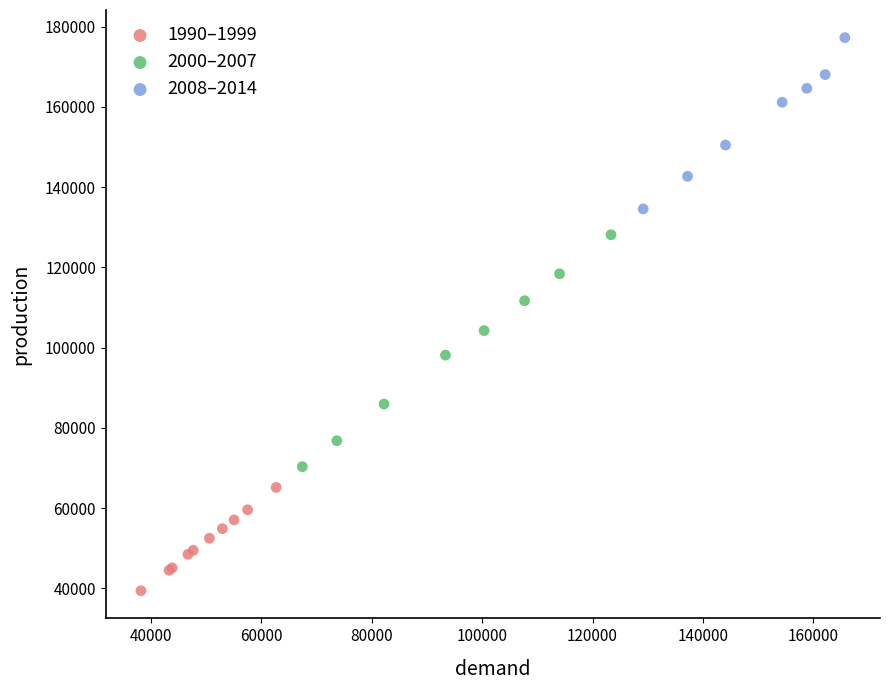

Which series reaches the minimum Y coordinate?

1990–1999